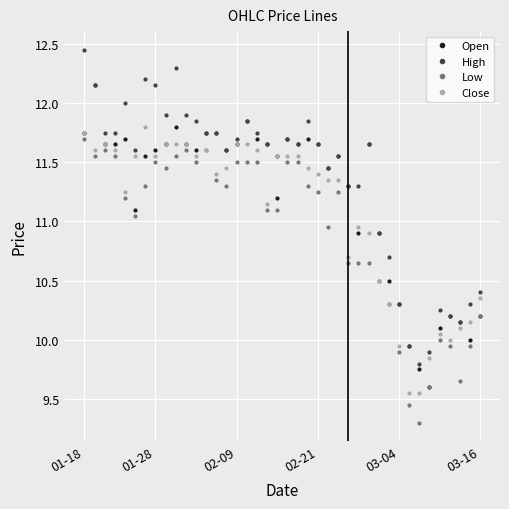

True or false: Low has more than 0 points higher than both neighbors.

True